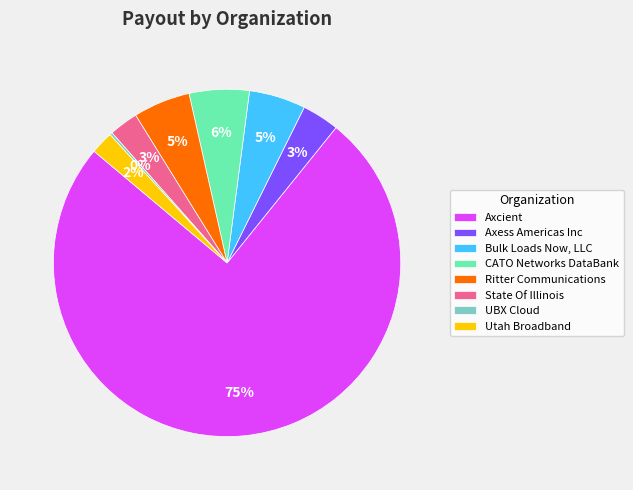

Which slice is the largest?

Axcient